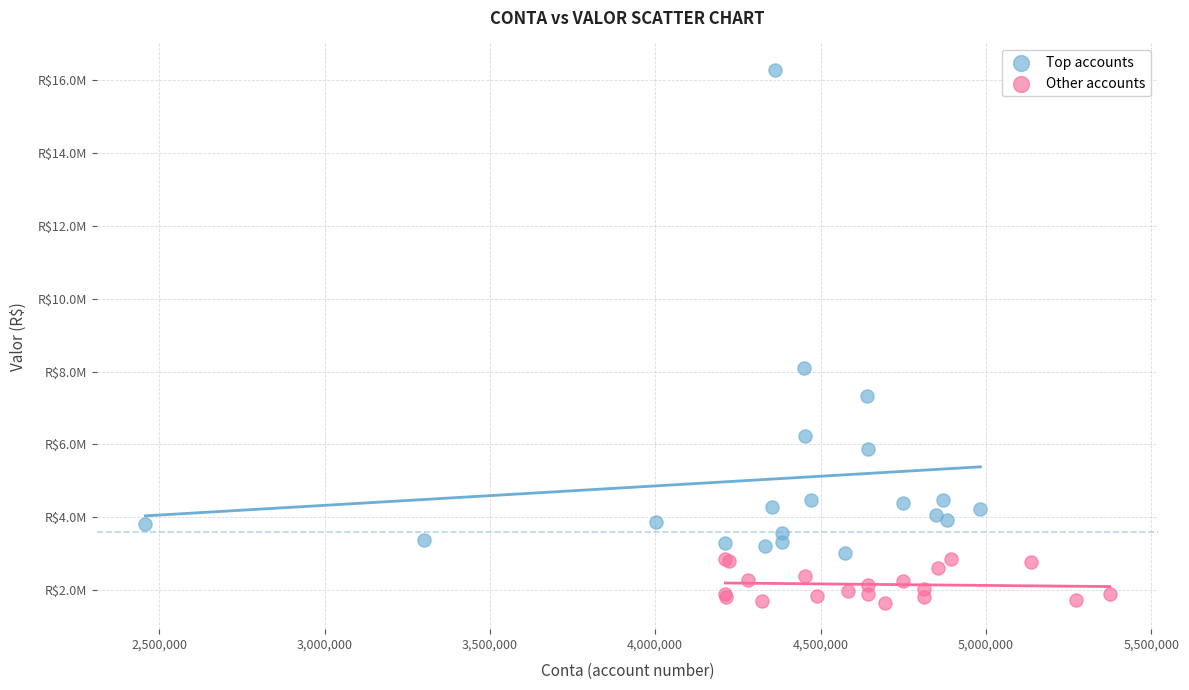

Which series contains the highest Y value?

Top accounts